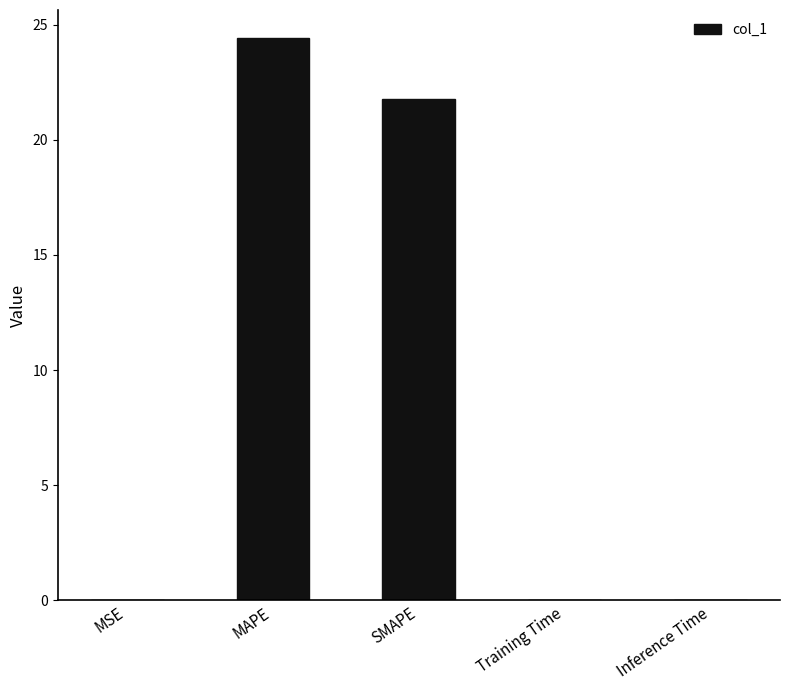

Is it true that the value at Training Time is 0.0?

True